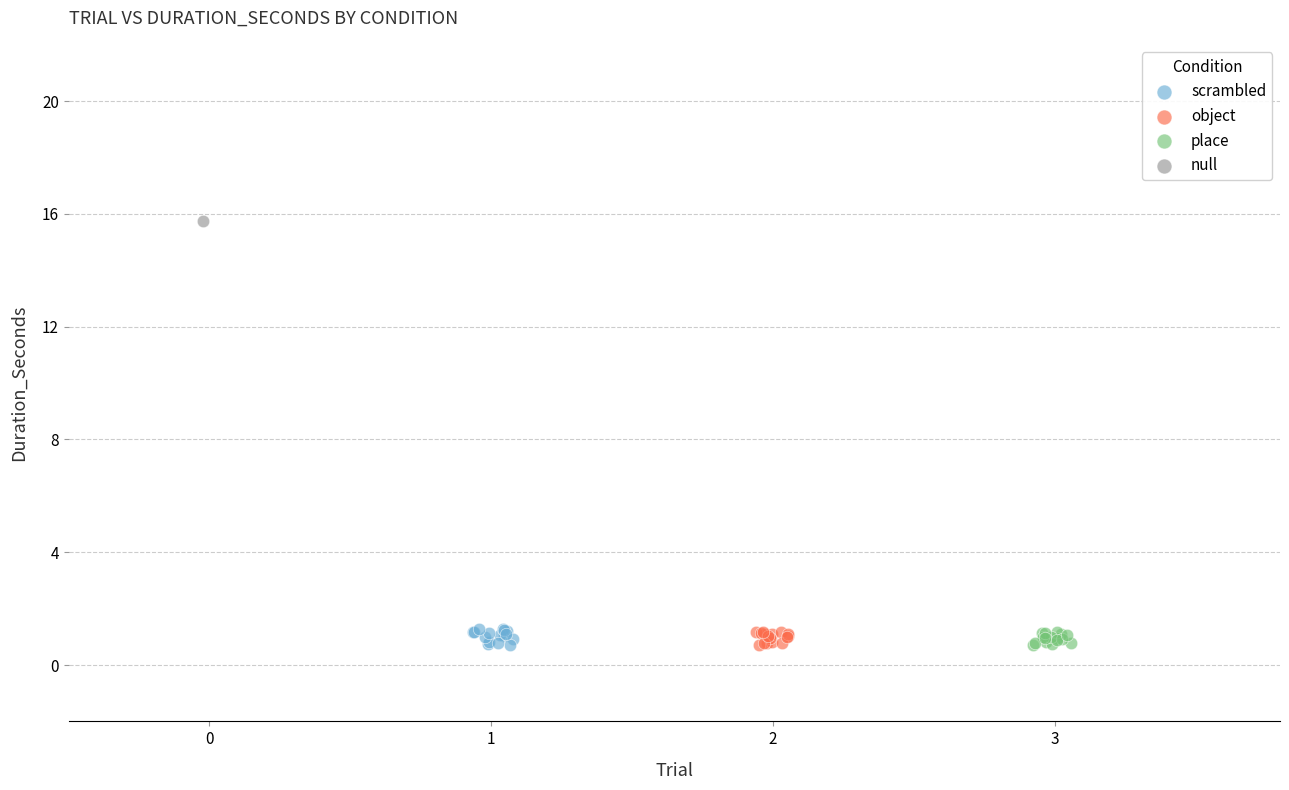

What are all the series names shown in the legend?

scrambled, object, place, null